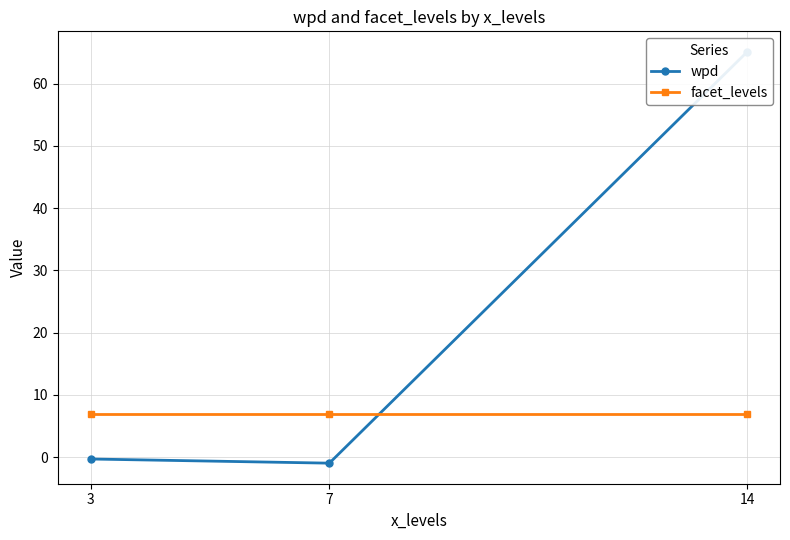

Where does the wpd series first go above 0?

14